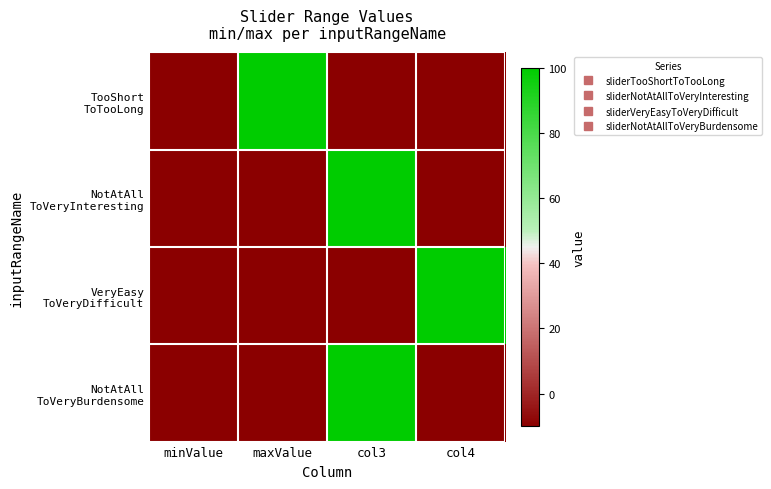

What is the minimum value shown in the chart?

-10